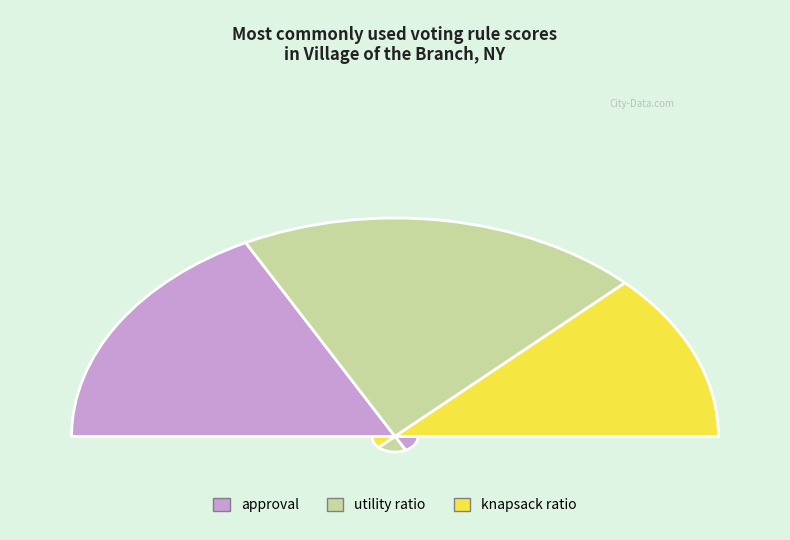

Is cumulative sum the majority of the pie?

No